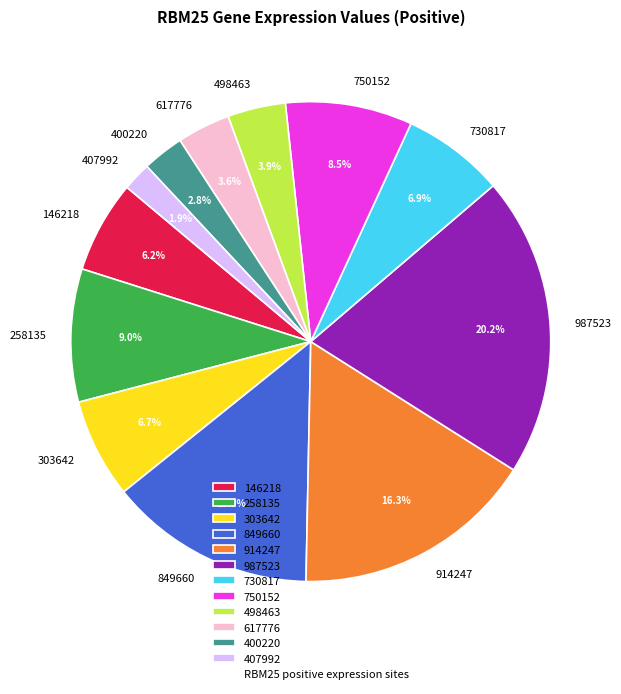

Does 146218 account for over 50% of the chart?

No